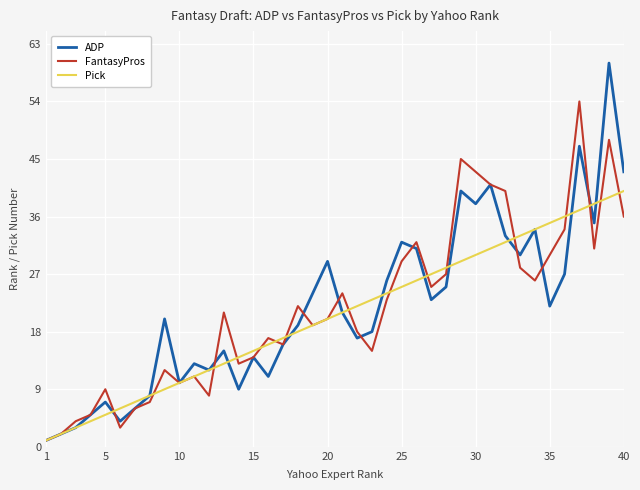

Which series has the largest range (max minus min)?

ADP